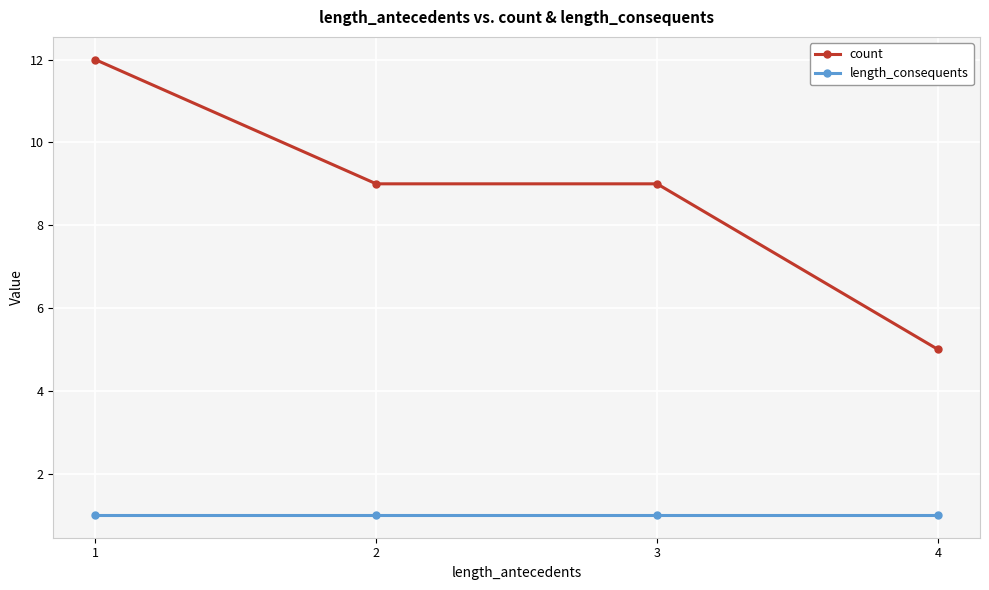

True or false: count has a value of 12 at 1.

True